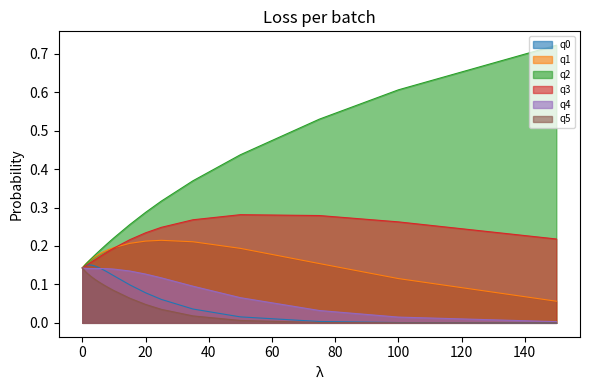

Read the q0 value at 0.5.

0.1